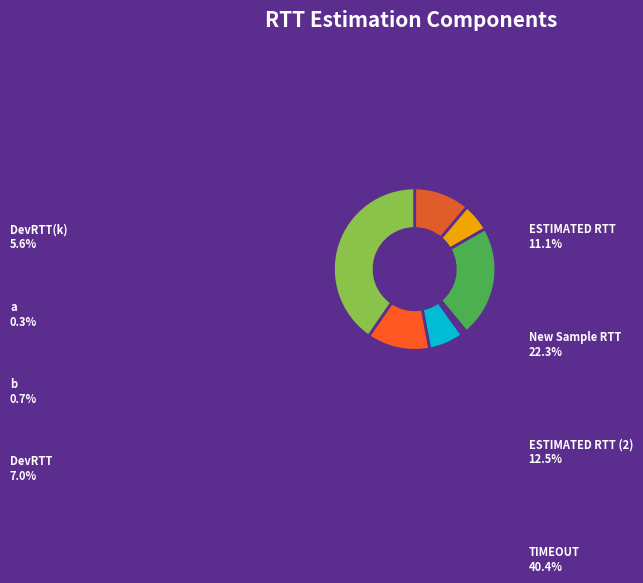

Is b the majority of the pie?

No